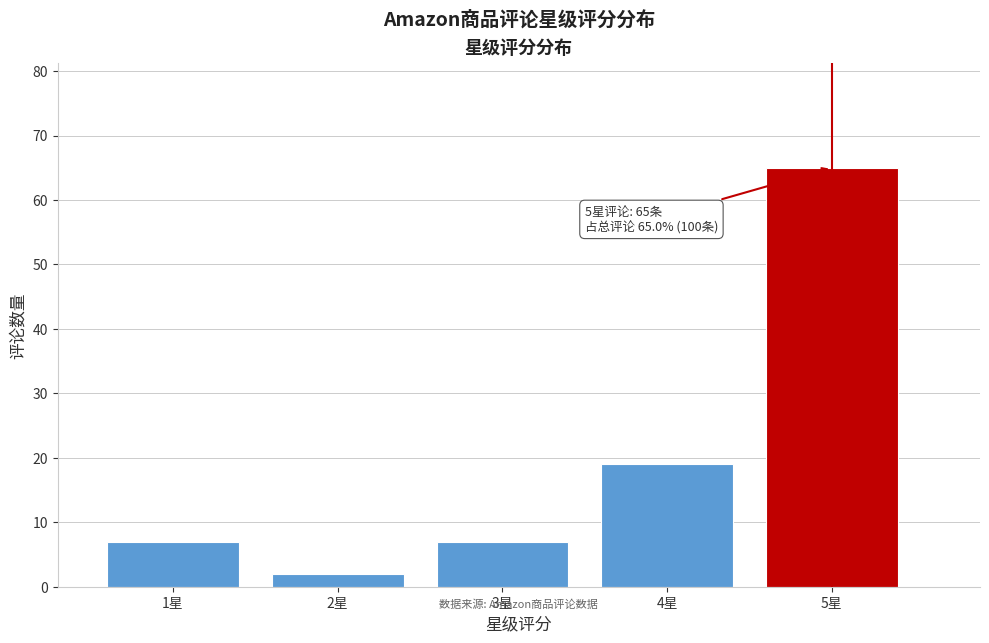

Reading left to right, transcribe all the data shown in this chart.

1星=7	2星=2	3星=7	4星=19	5星=65